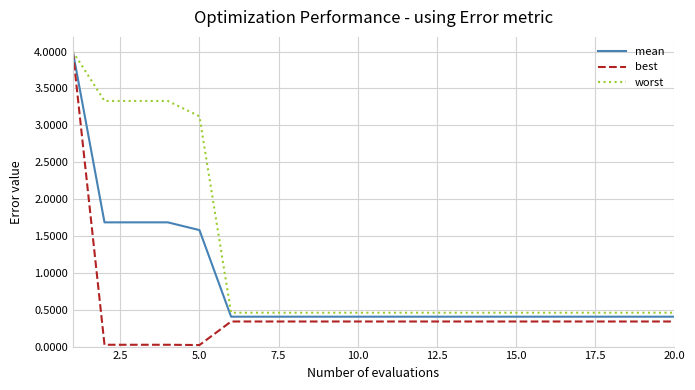

Rank the series by their average value, from lowest to highest.

best, mean, worst